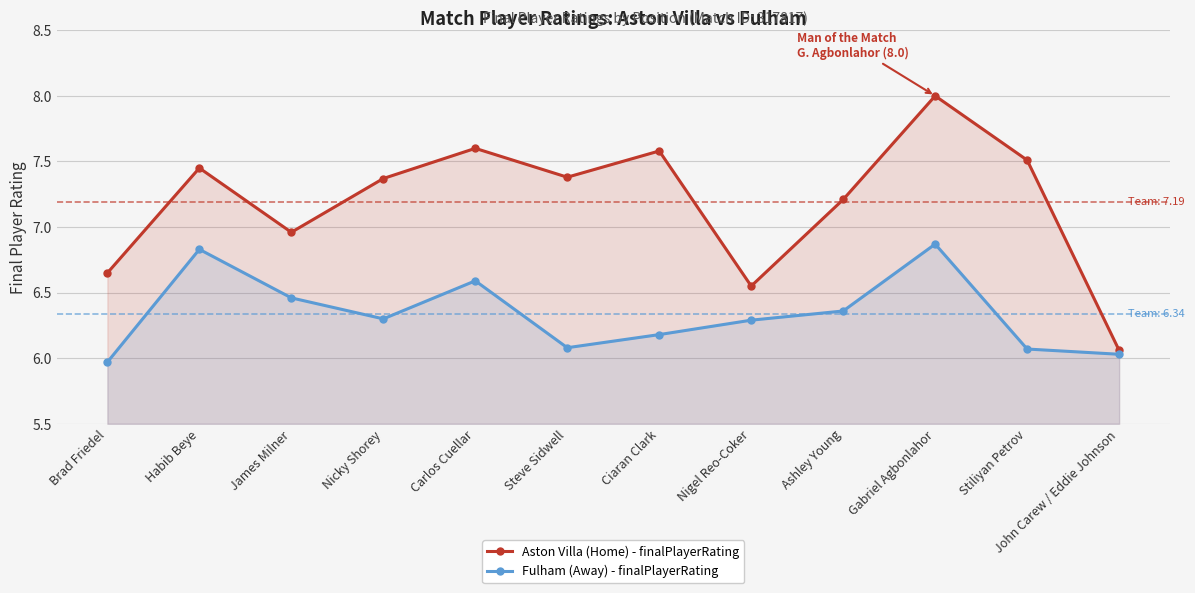

What is the label of the 6th point from the left?

Steve Sidwell